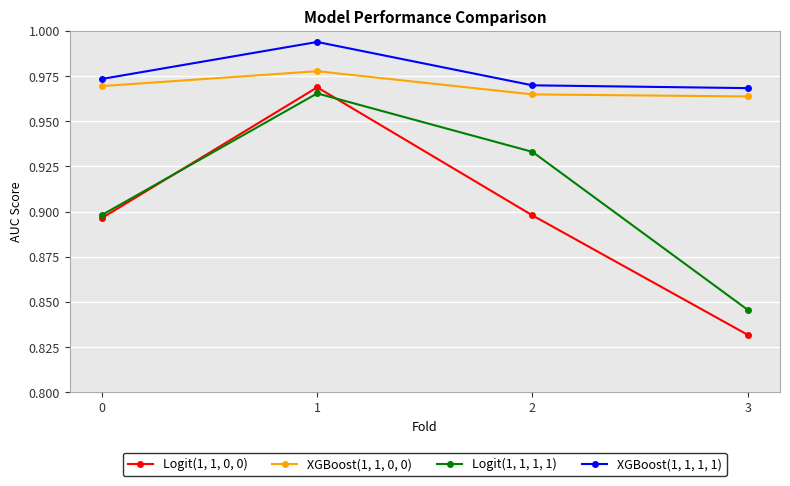

Which category has the lowest value in the Logit(1, 1, 0, 0) series?

3